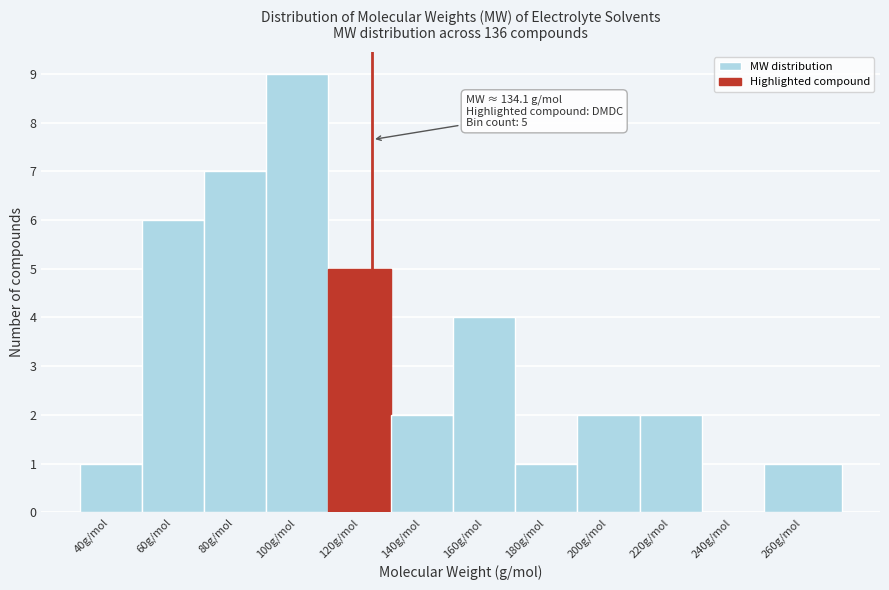

Reading left to right, what are all the values shown in this chart?

40g/mol=1	60g/mol=6	80g/mol=7	100g/mol=9	120g/mol=5	140g/mol=2	160g/mol=4	180g/mol=1	200g/mol=2	220g/mol=2	240g/mol=0	260g/mol=1